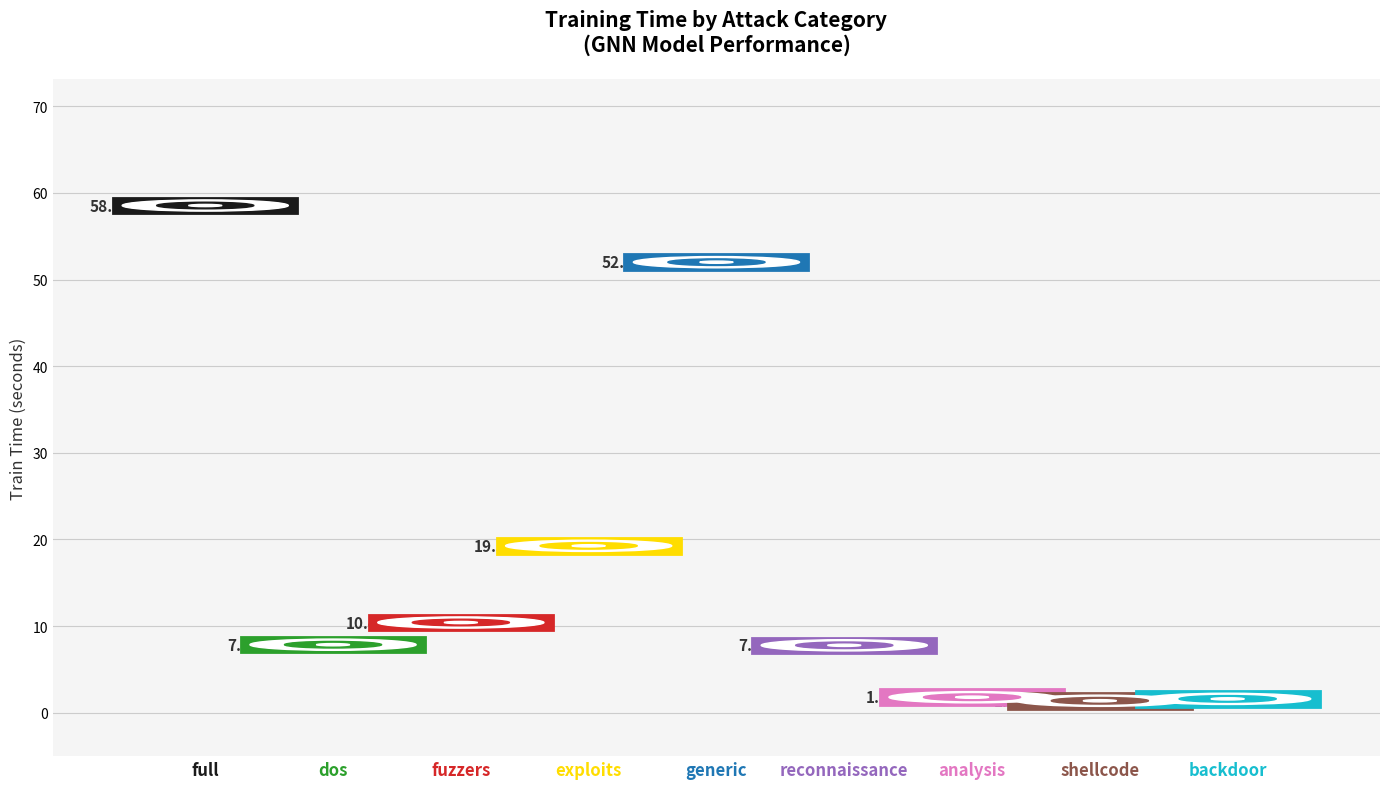

The chart shows a value of 10.4 at fuzzers. True or false?

True